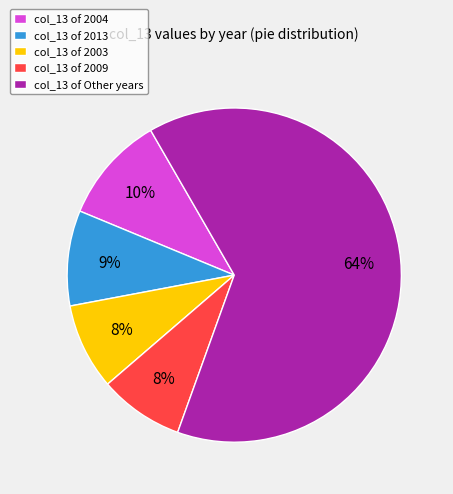

What percentage is the col_13 of 2004 slice, to the nearest percent?

10%